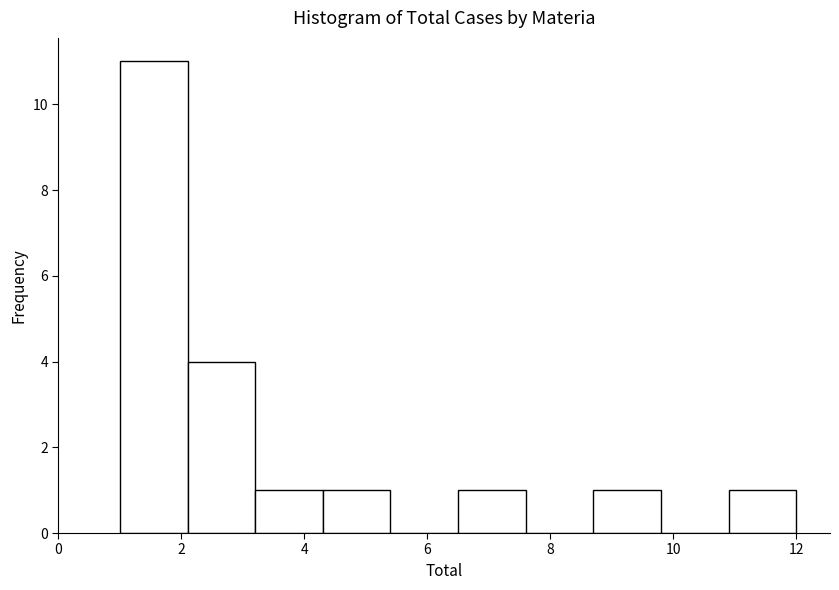

Over which range of the x-axis is the bar tallest?

1.0 to 2.1